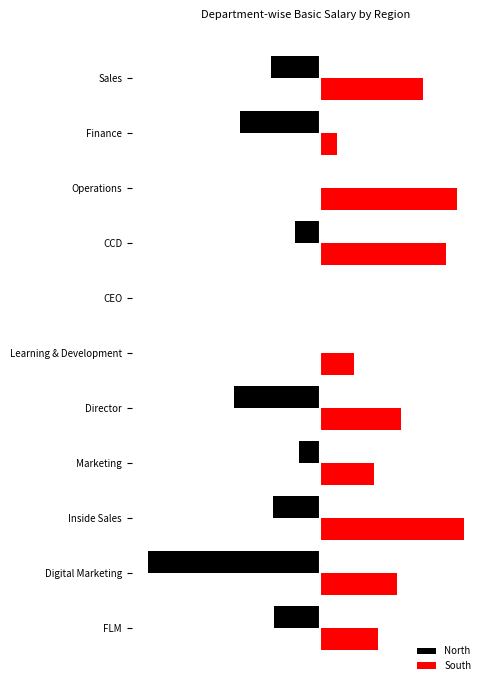

Where is South nearest to the value 77?

Digital Marketing